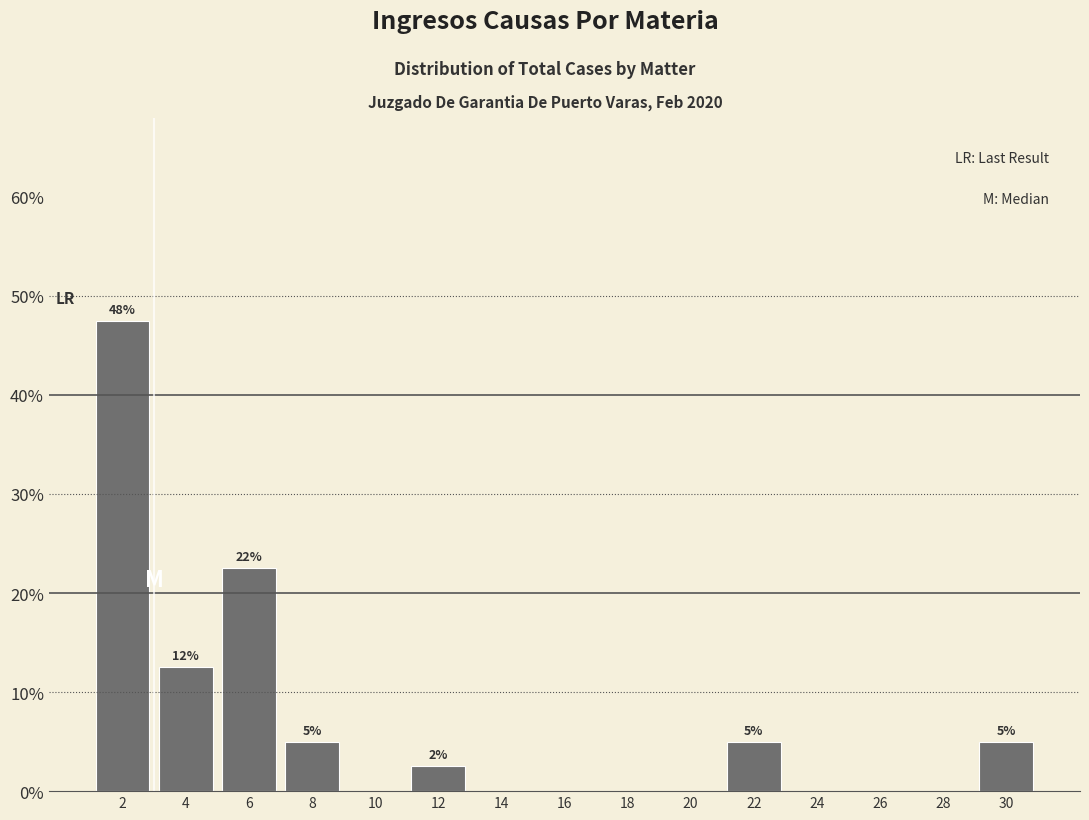

Which range on the x-axis has the tallest bar?

1 to 3